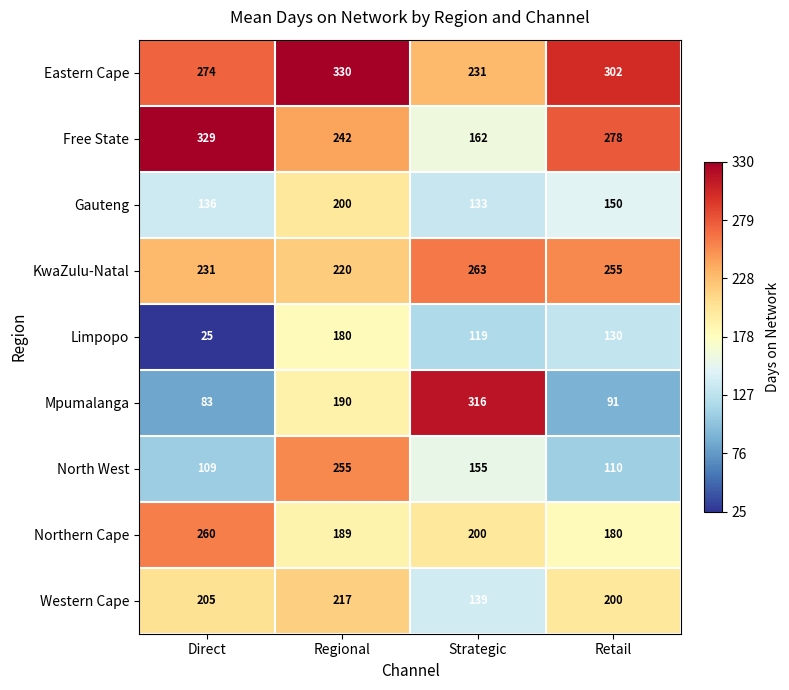

Between Direct and Retail, which series saw the biggest shift?

Limpopo